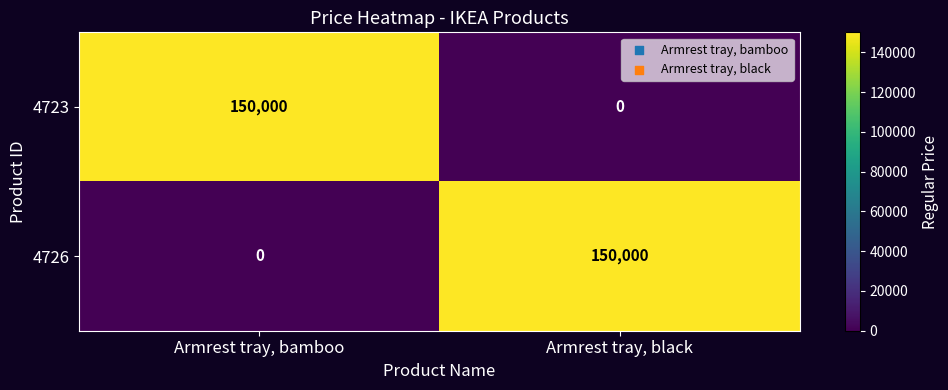

At which label does 4723 reach its peak?

Armrest tray, bamboo